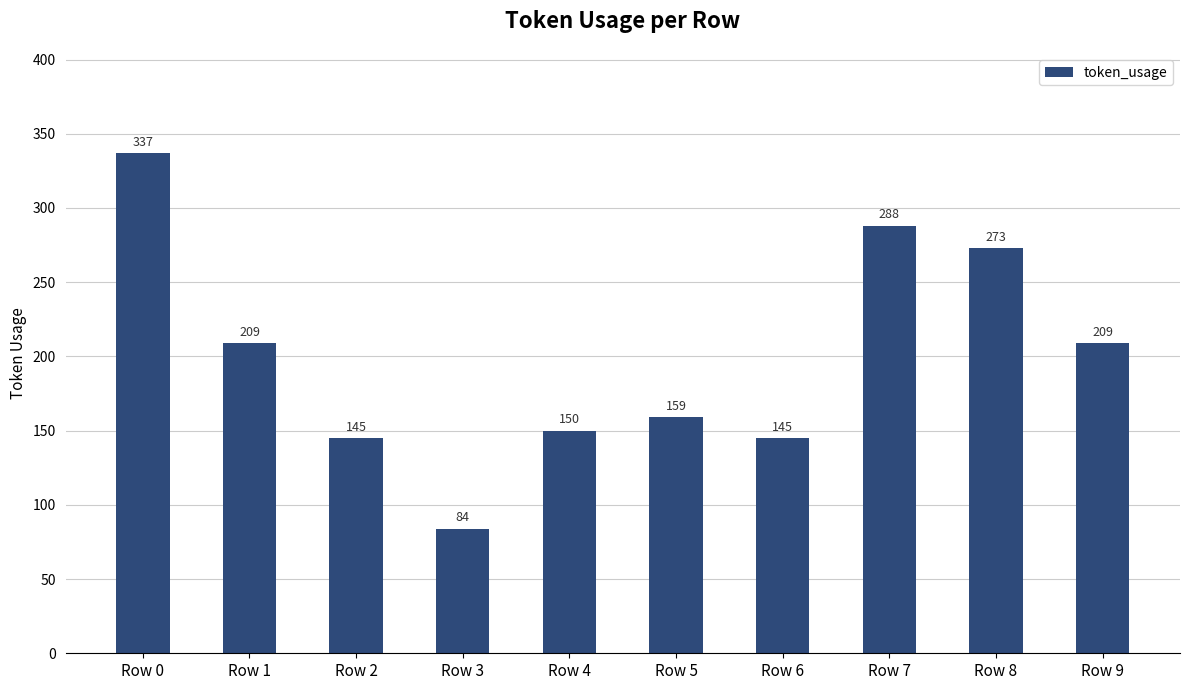

Is it true that the value at Row 0 is 337?

True